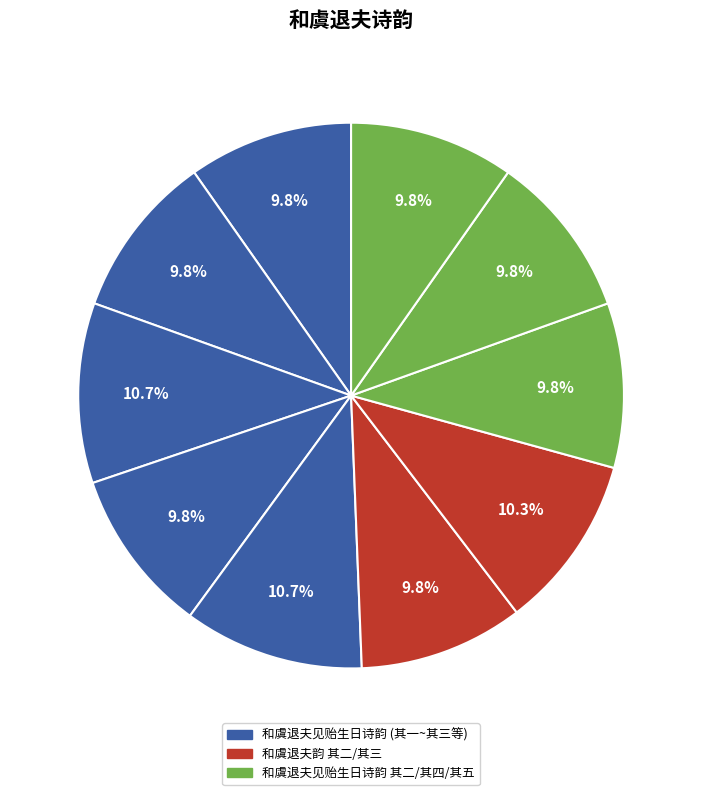

What is the largest slice in the pie chart?

和虞退夫见贻生日诗韵